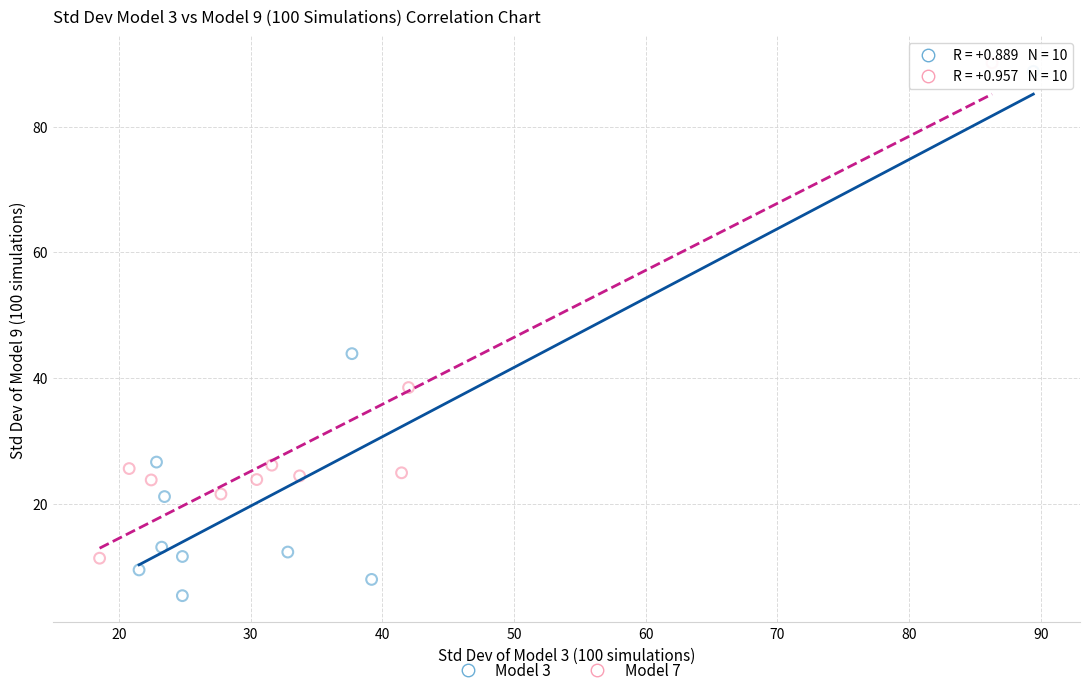

Which series has the widest spread of Y values?

Model 3